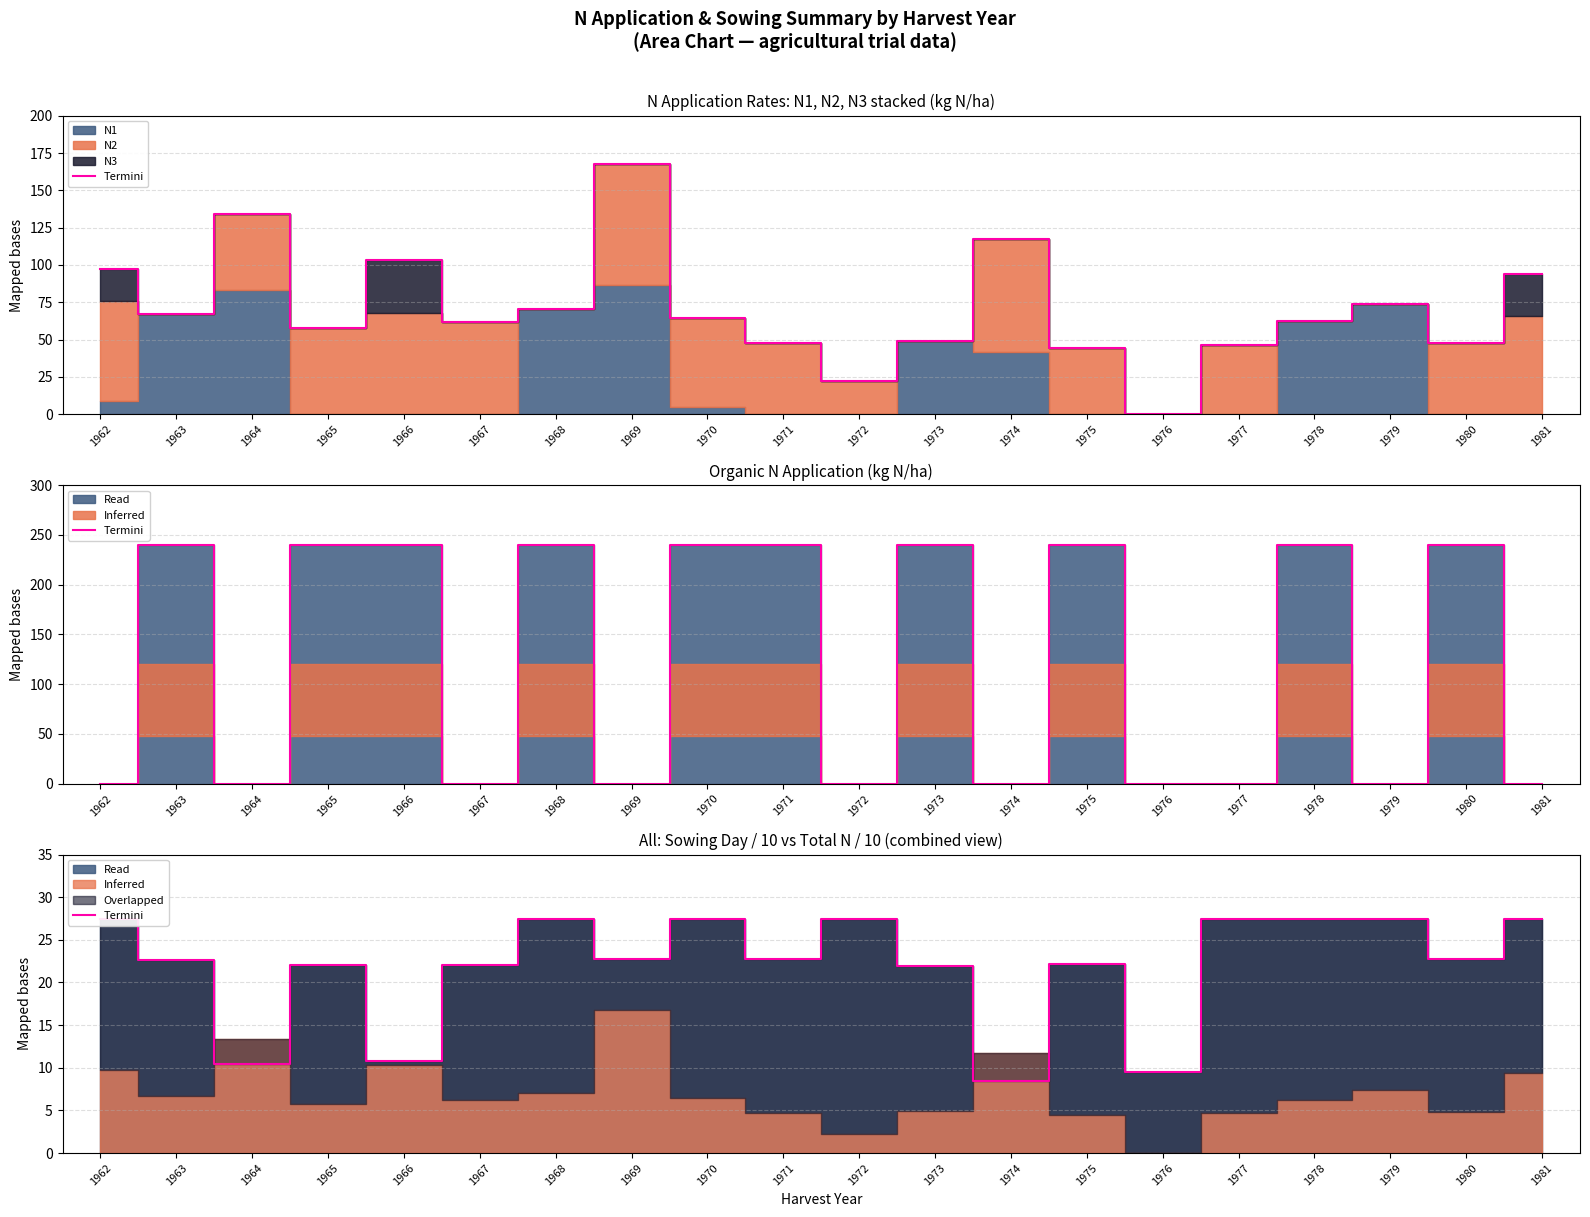

What is the average value?

21.9